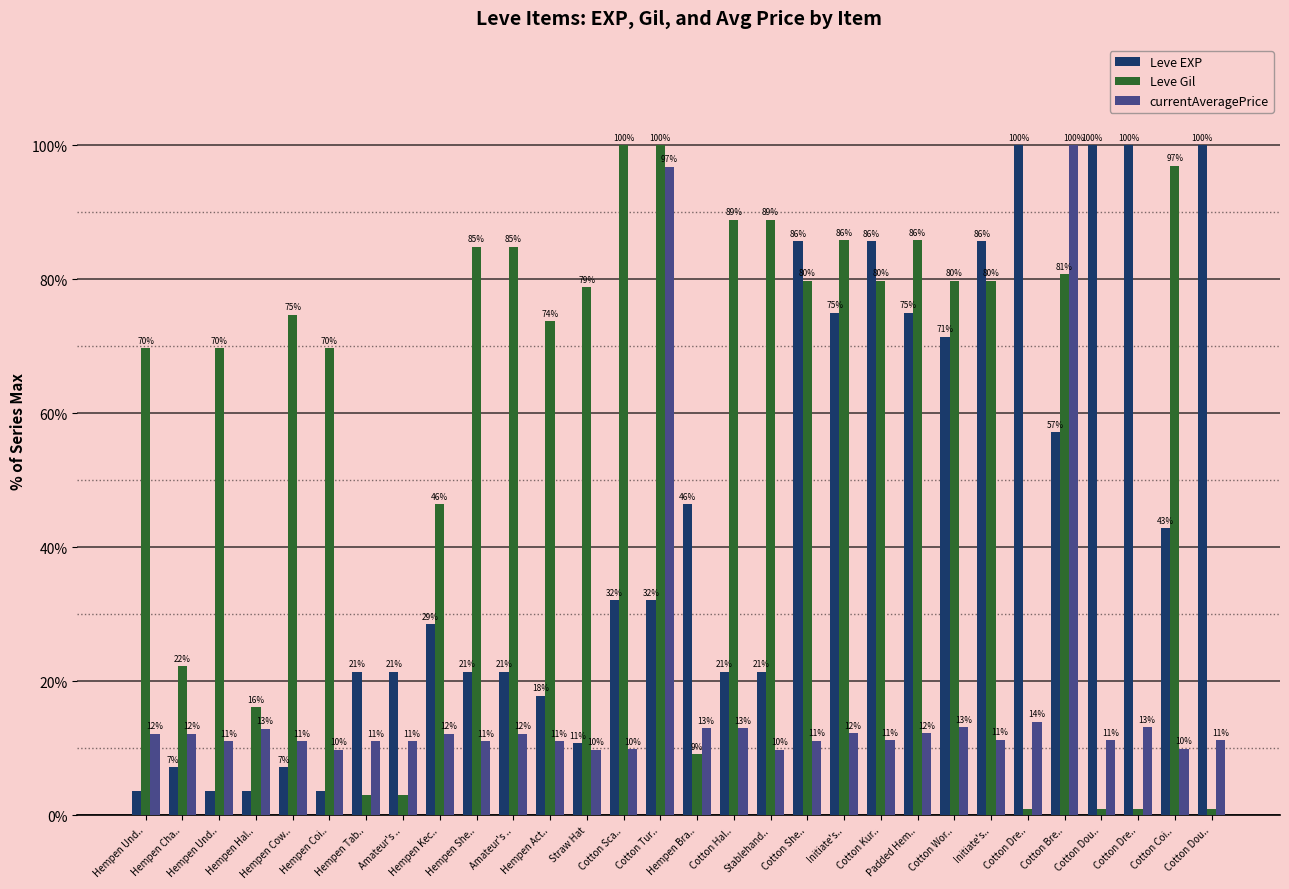

At which category does the chart reach its peak across all series?

Cotton Dre..